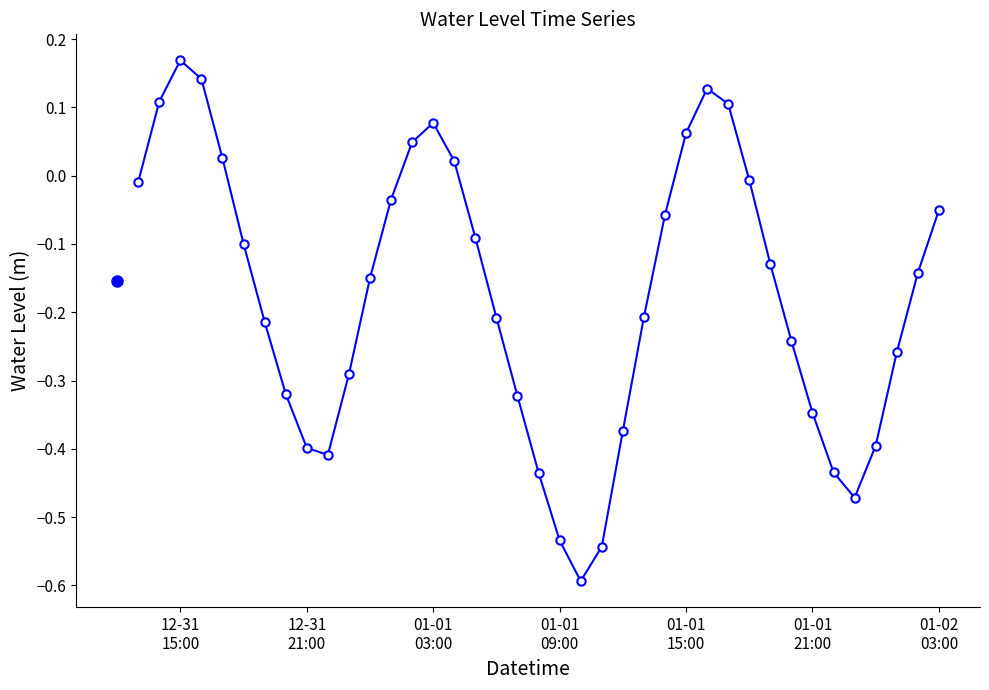

What is the difference between the second highest and minimum values?

0.7